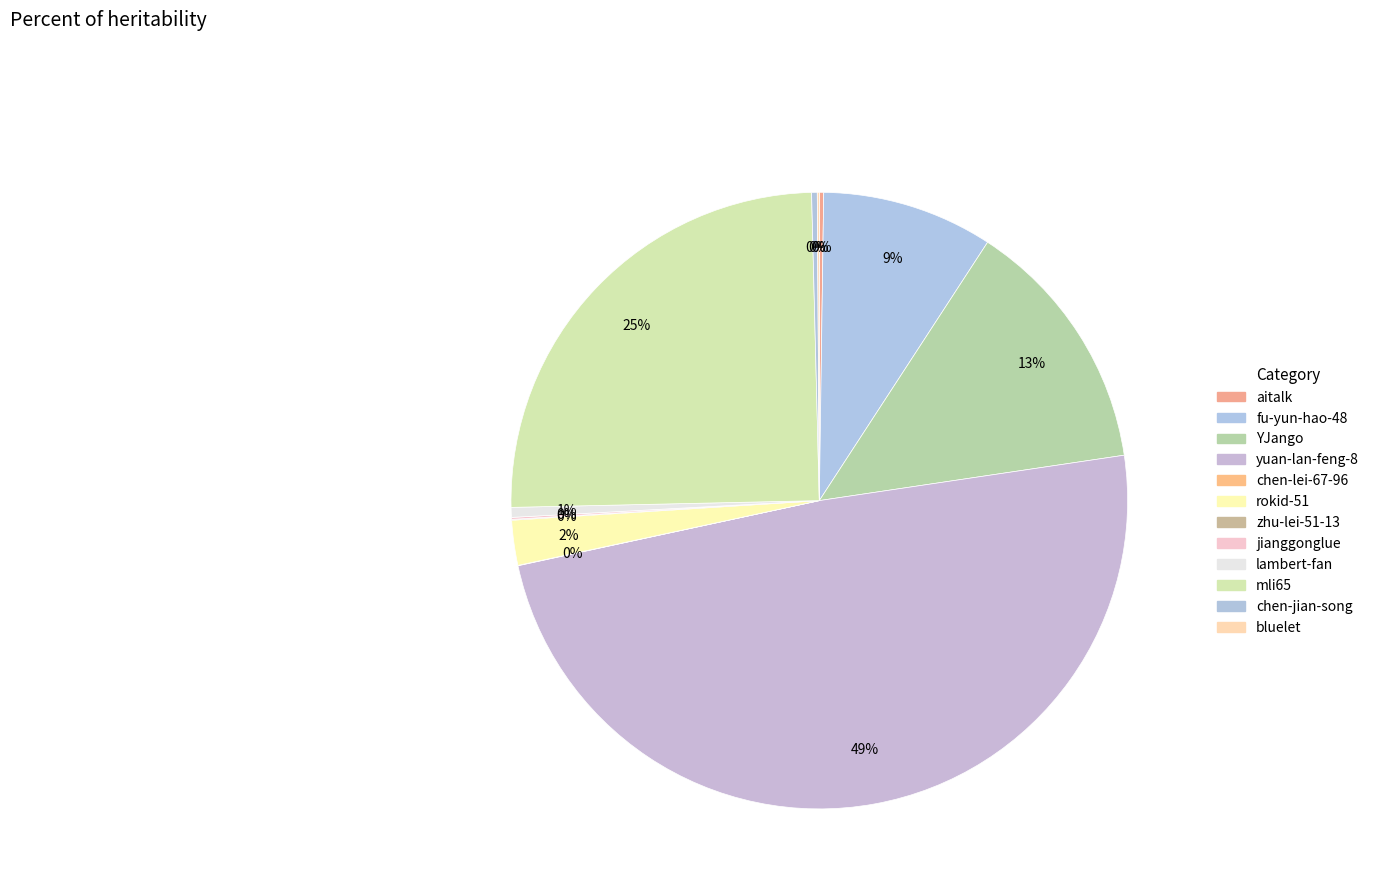

What is the change in value from YJango to yuan-lan-feng-8?

+74840